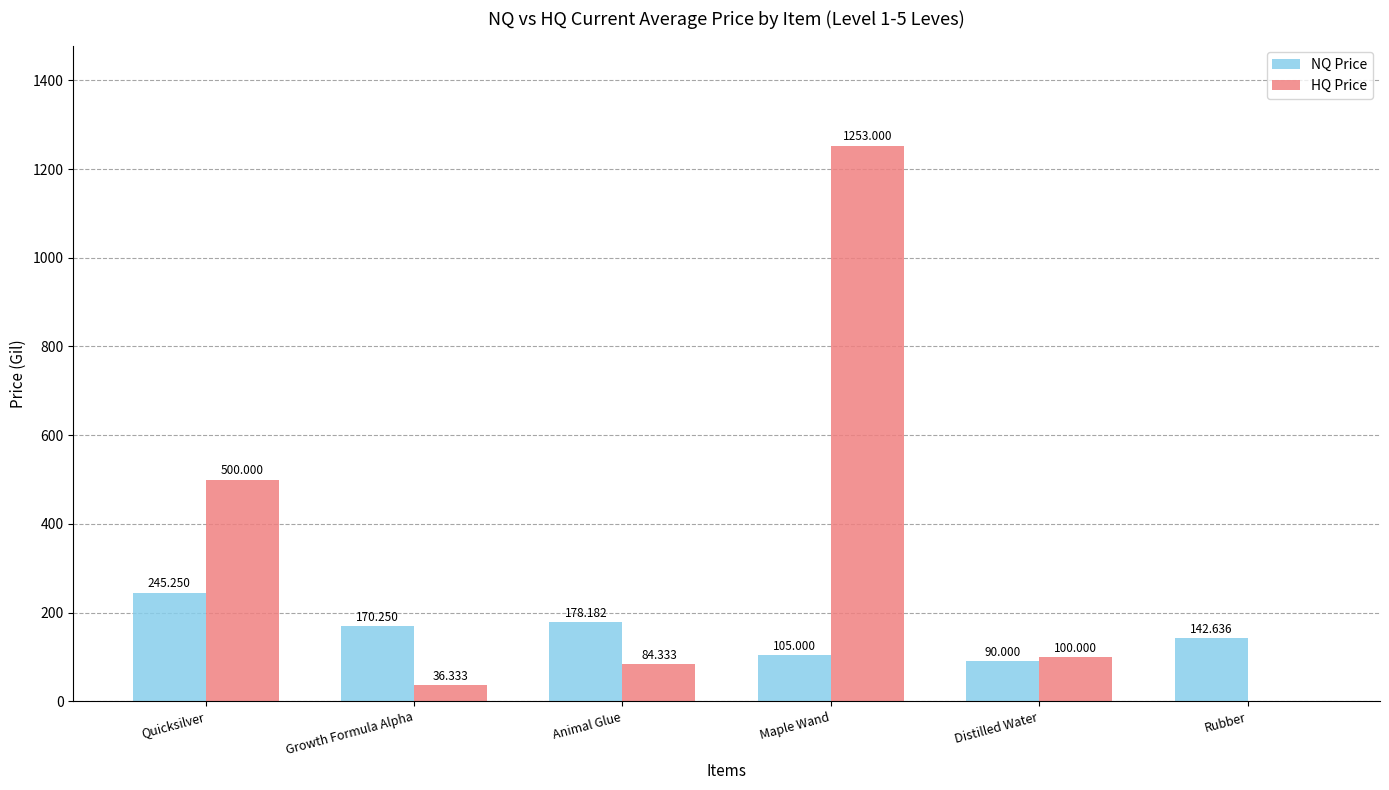

At which category is the sum across all series the highest?

Maple Wand